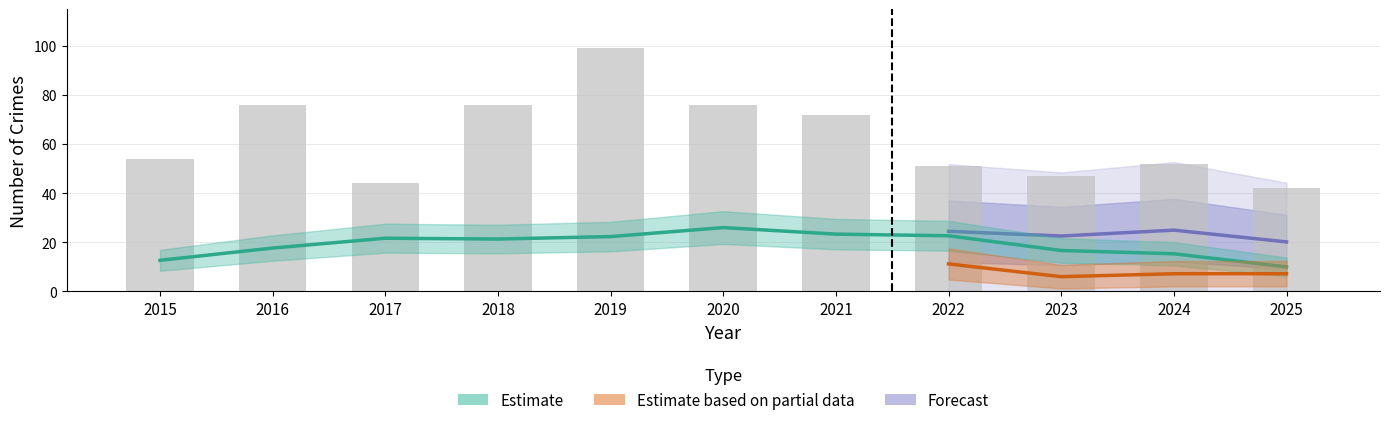

What is the greatest value displayed?

99